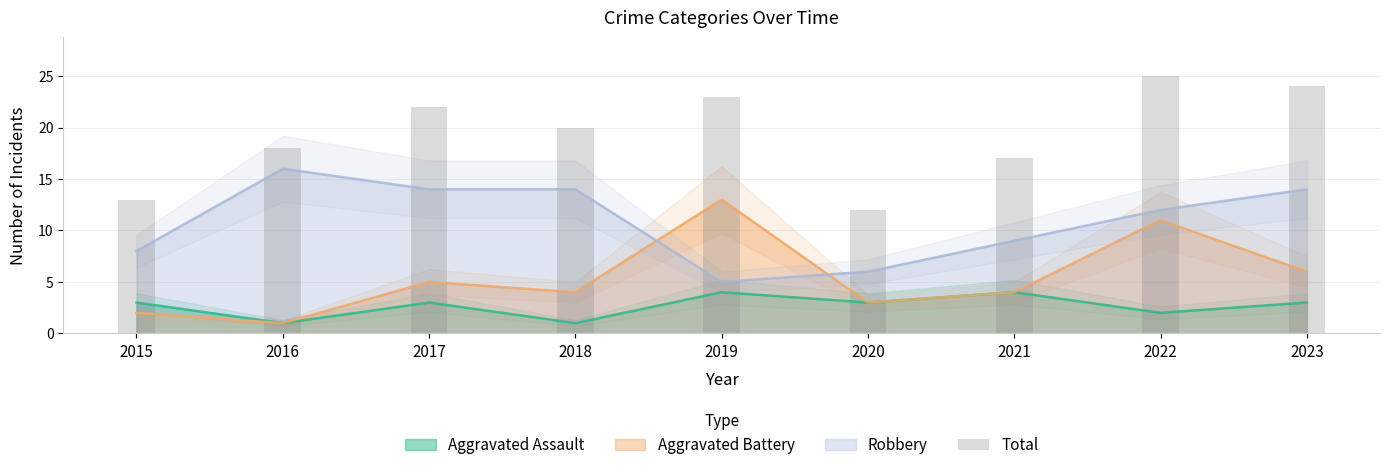

At which label does Robbery reach its peak?

2016